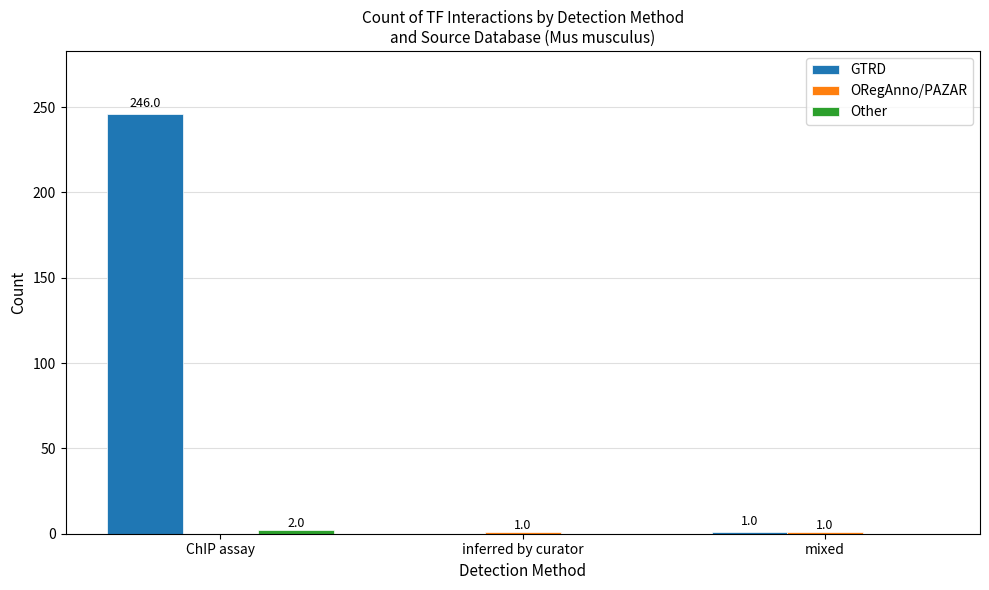

What is the sum of the GTRD values at ChIP assay and mixed?

247